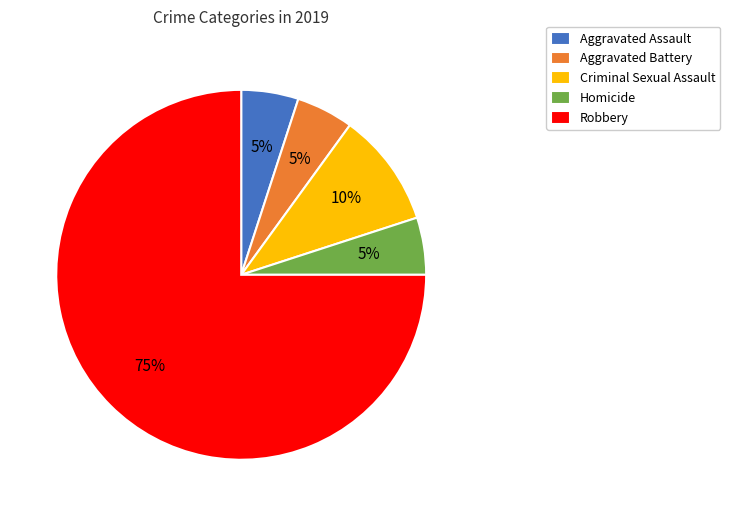

Which has a higher value, Aggravated Battery or Robbery?

Robbery